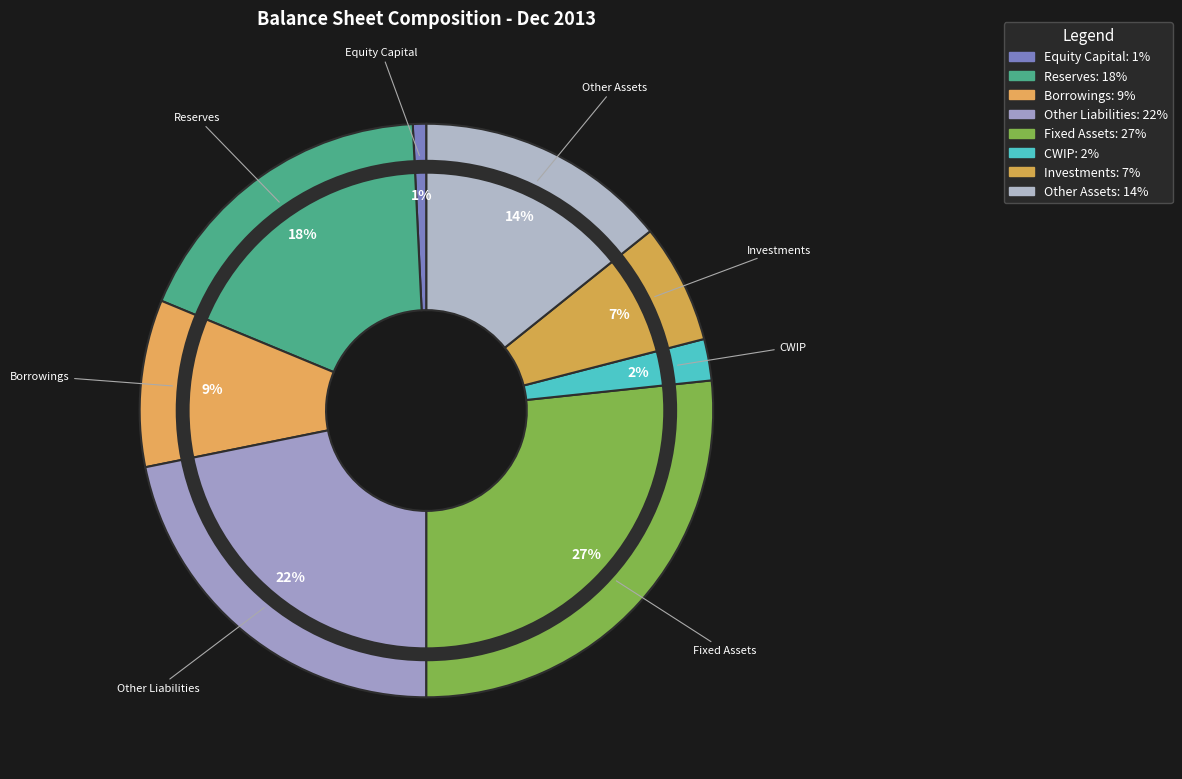

Which slice is the smallest?

Equity Capital